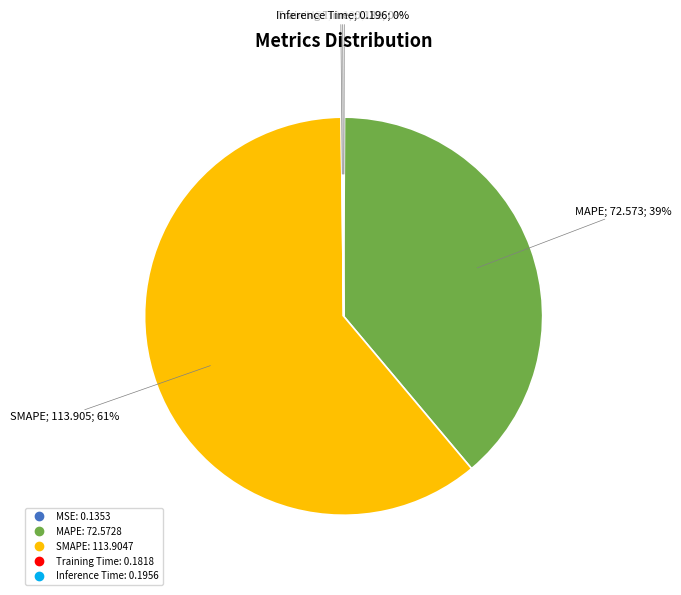

Is it true that MAPE is 39% of the pie?

True